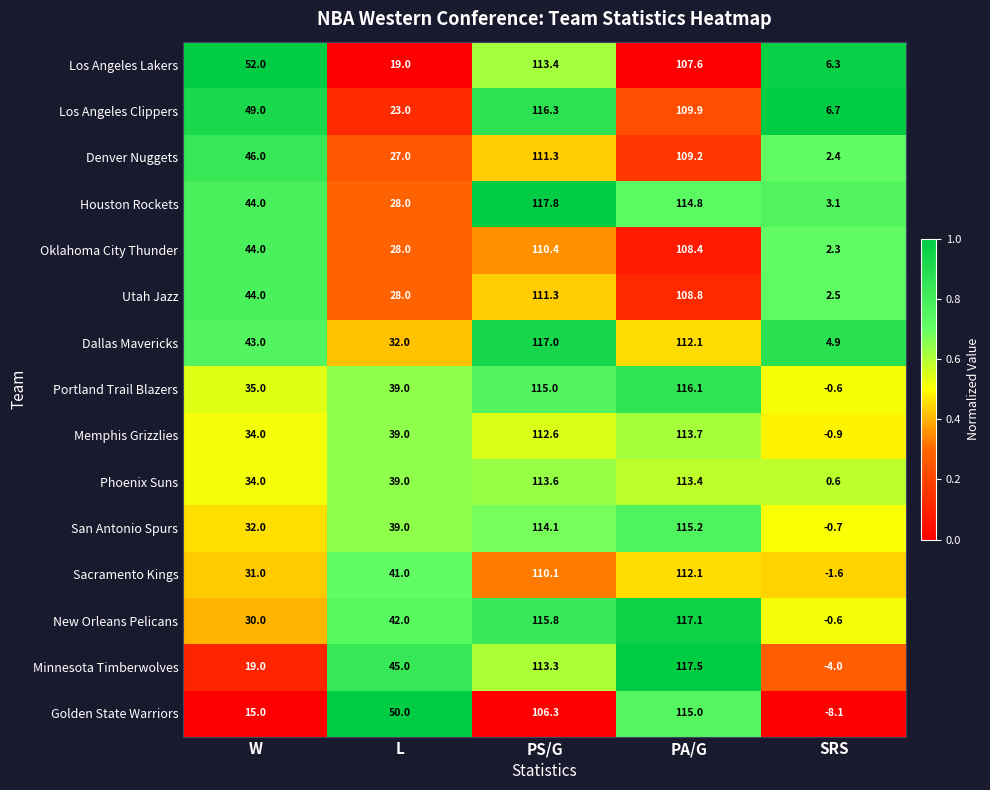

At how many categories does at least one series exceed 0?

5